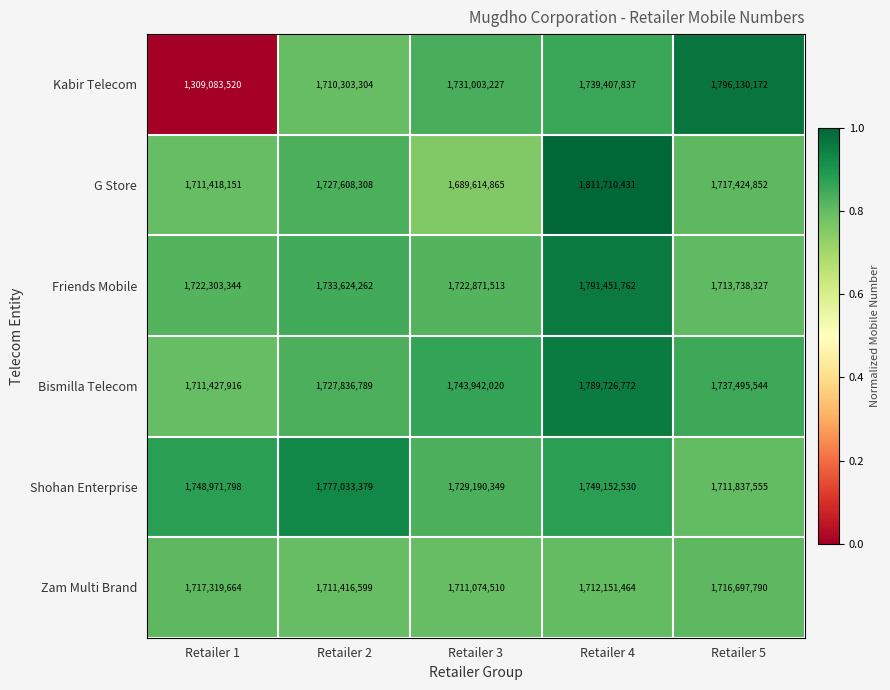

What is the minimum value for Friends Mobile?

1713738327